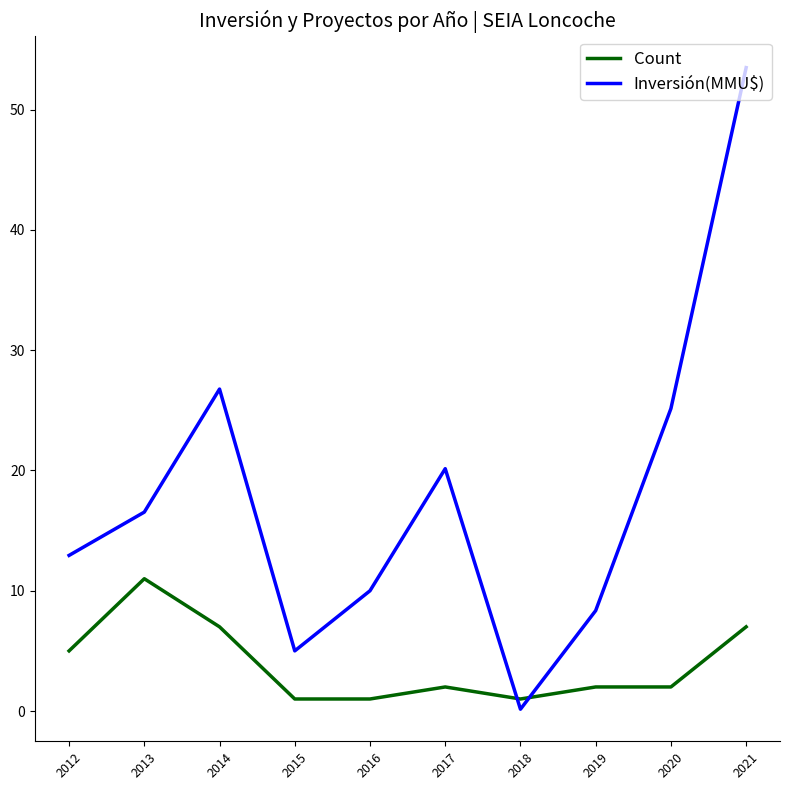

Which series has the widest spread of values?

Inversión(MMU$)